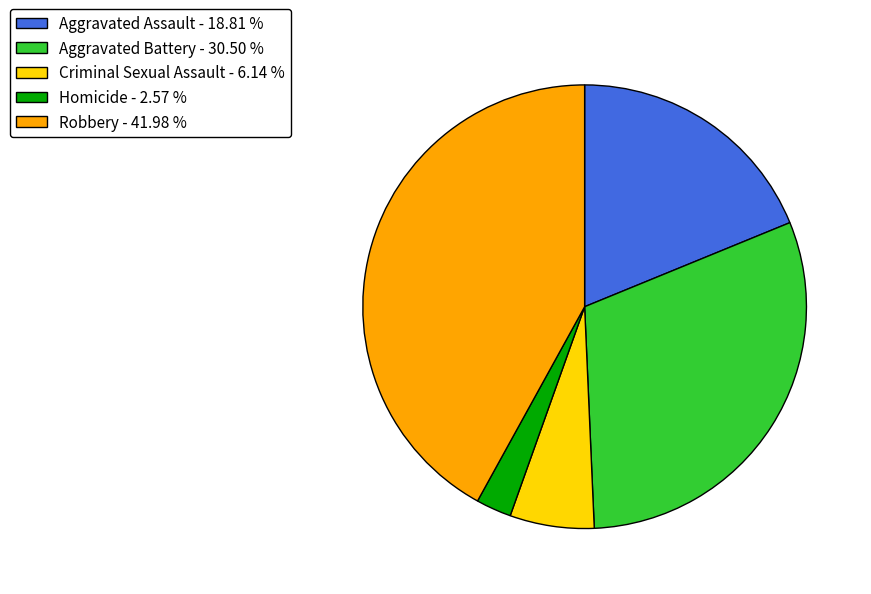

Is the sum of Criminal Sexual Assault - 6.14 % and Robbery - 41.98 % greater than half?

No